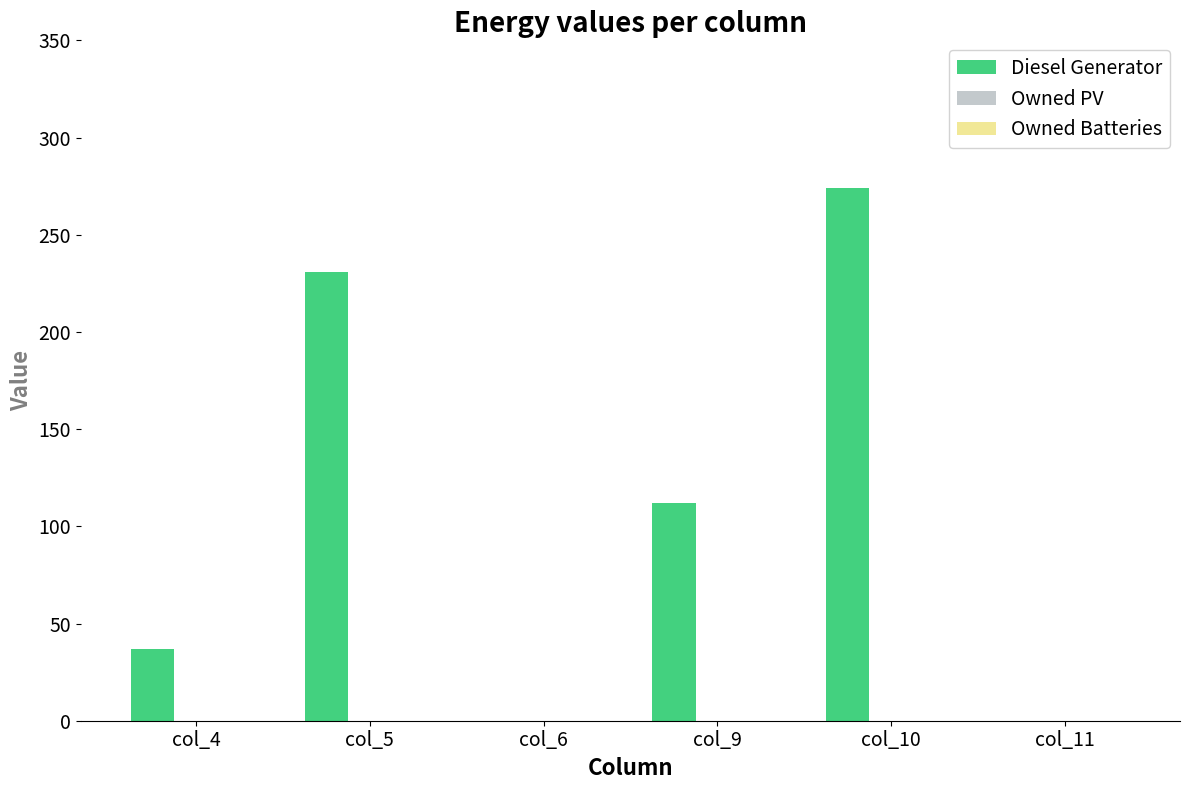

At which label is the value closest to 137?

col_9